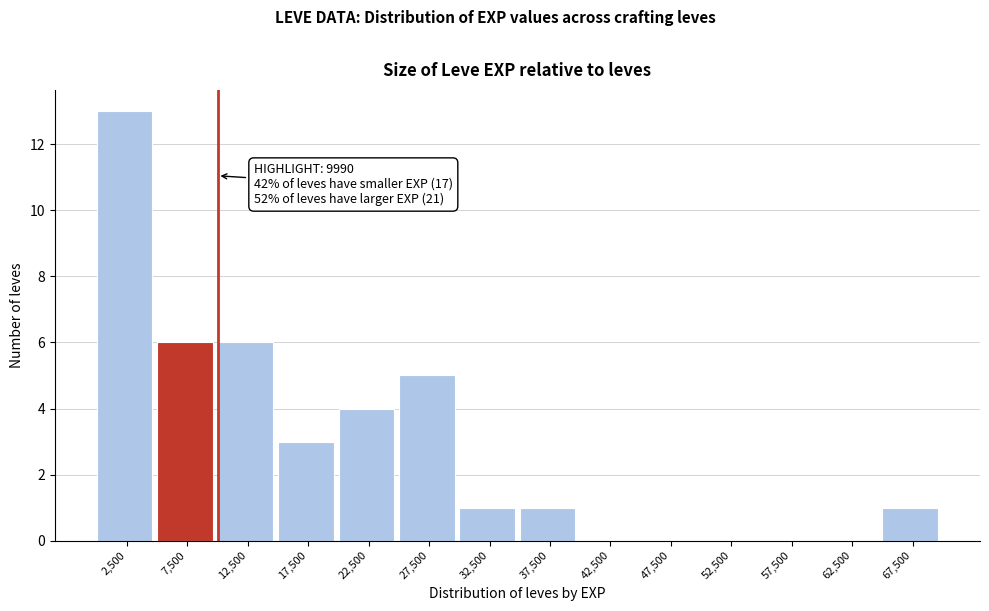

Over which range of the x-axis is the bar tallest?

0 to 5000